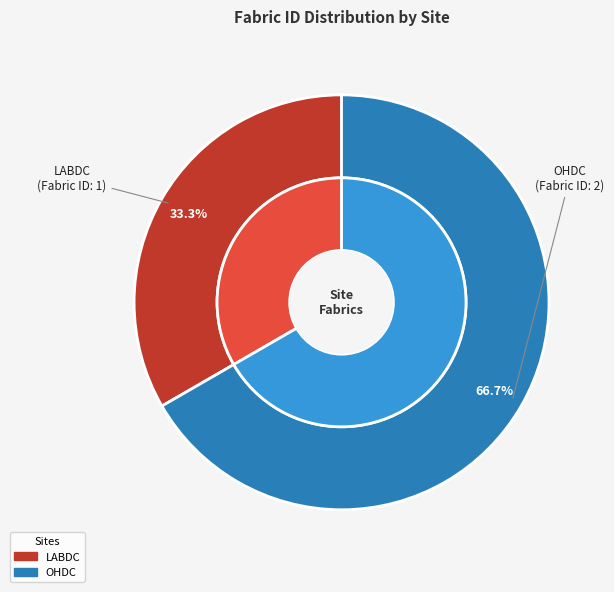

To the nearest percent, what is the average slice percentage?

50%